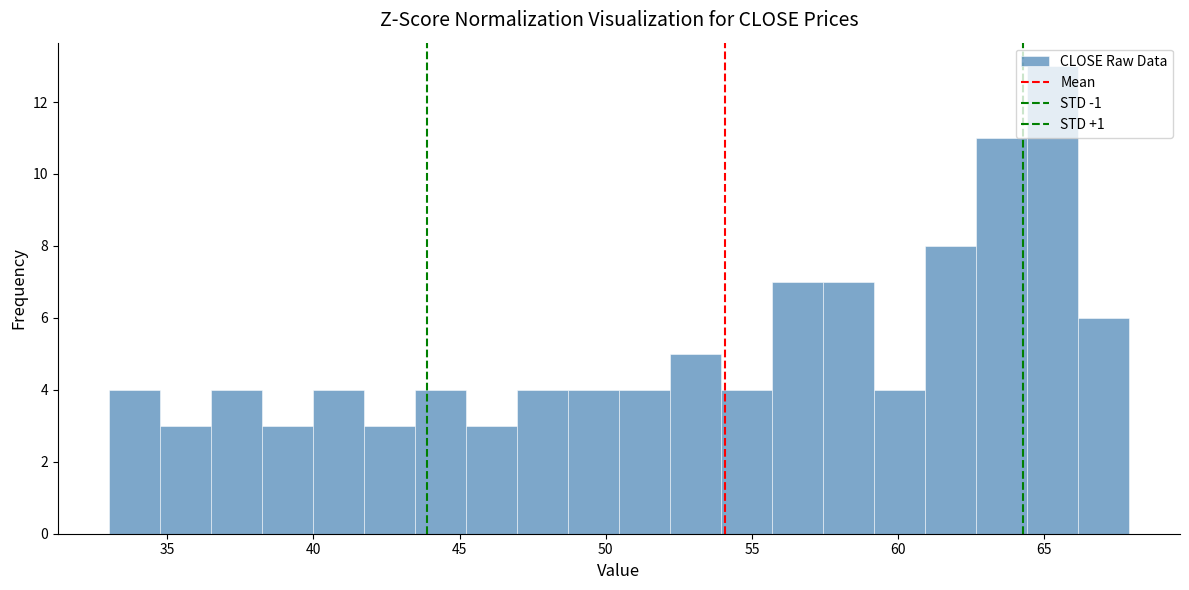

Read against the x-axis, roughly where is the centre of the tallest bar?

65.5